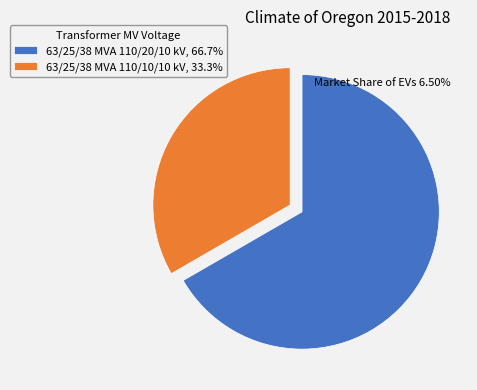

Is the sum of 63/25/38 MVA 110/10/10 kV, 33.3% and 63/25/38 MVA 110/20/10 kV, 66.7% greater than half?

Yes